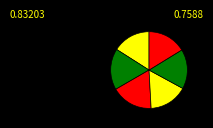

Count the number of slices in the pie.

6